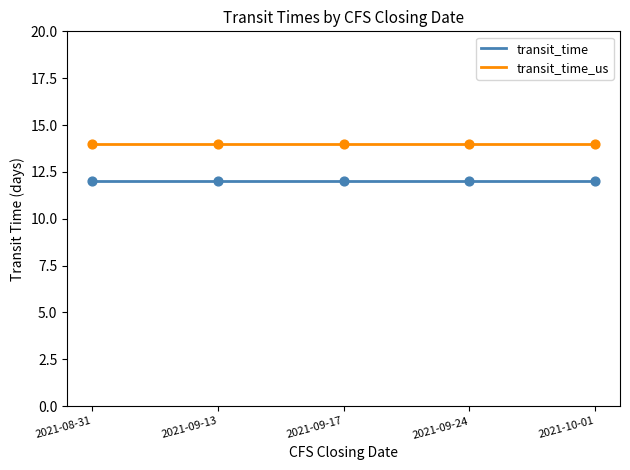

Which series has the largest total across all categories?

transit_time_us